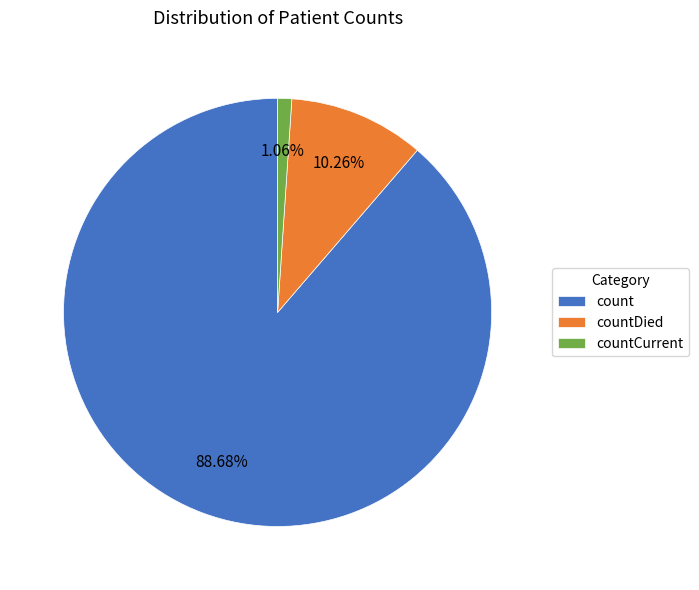

True or false: count accounts for 89% of the total.

True